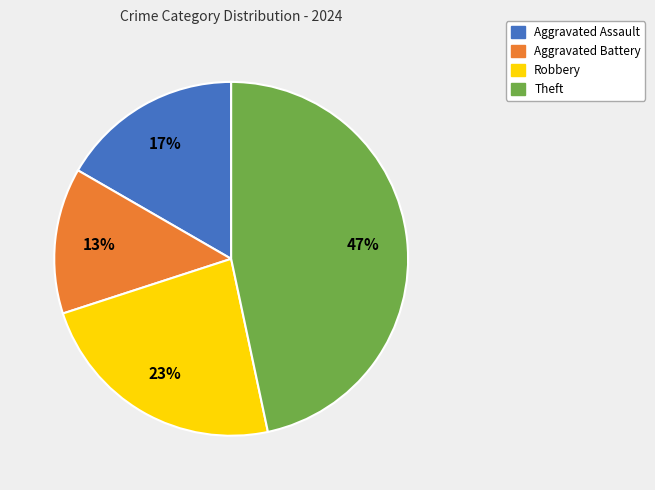

To the nearest percent, what is the average slice percentage?

25%